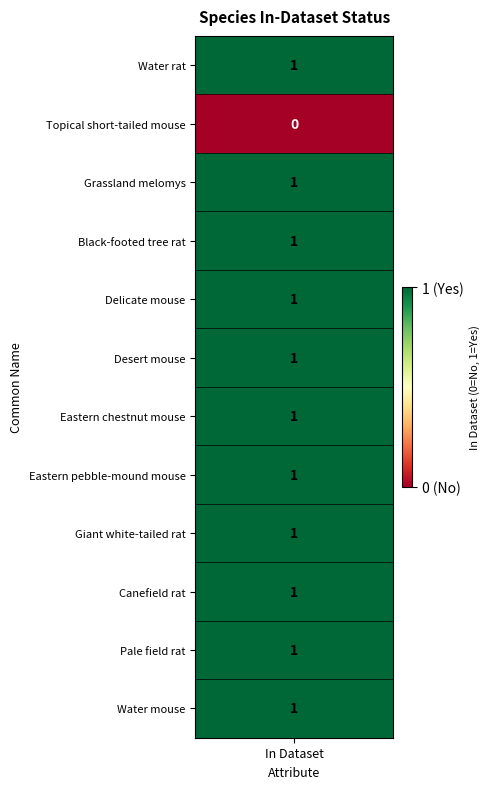

Reading left to right, list all the values displayed in this chart.

1	0	1	1	1	1	1	1	1	1	1	1